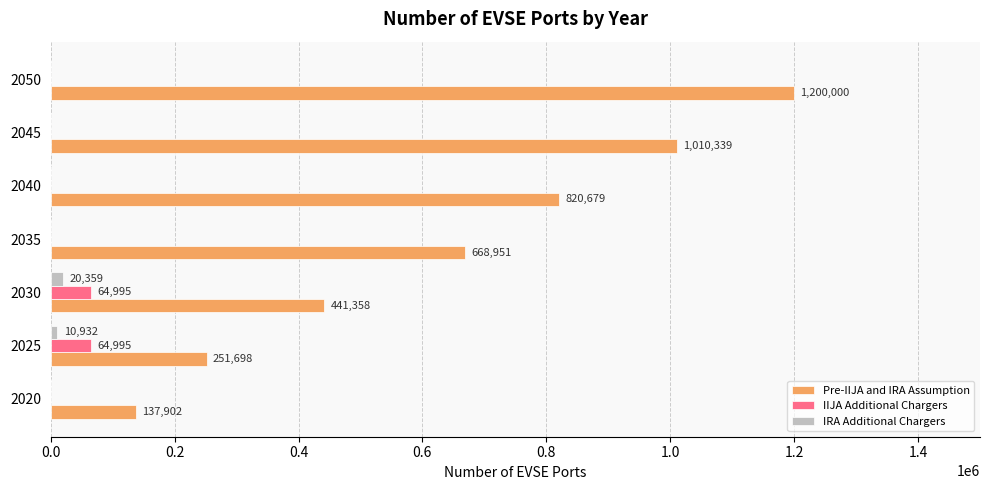

What is the highest value of the IIJA Additional Chargers series?

64995